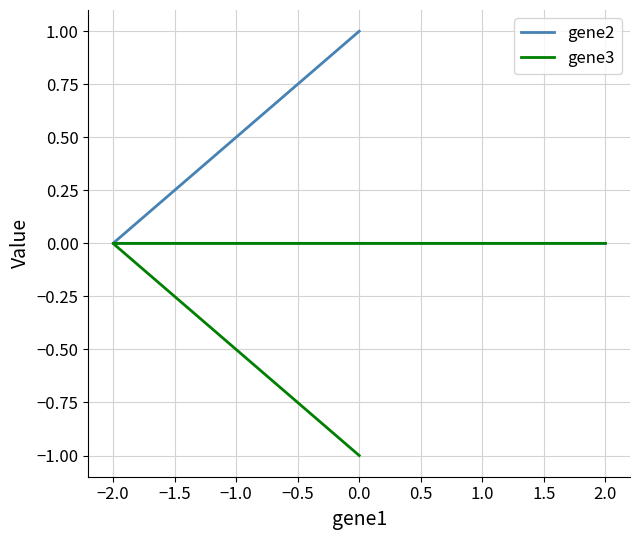

Which series has the largest total across all categories?

gene2